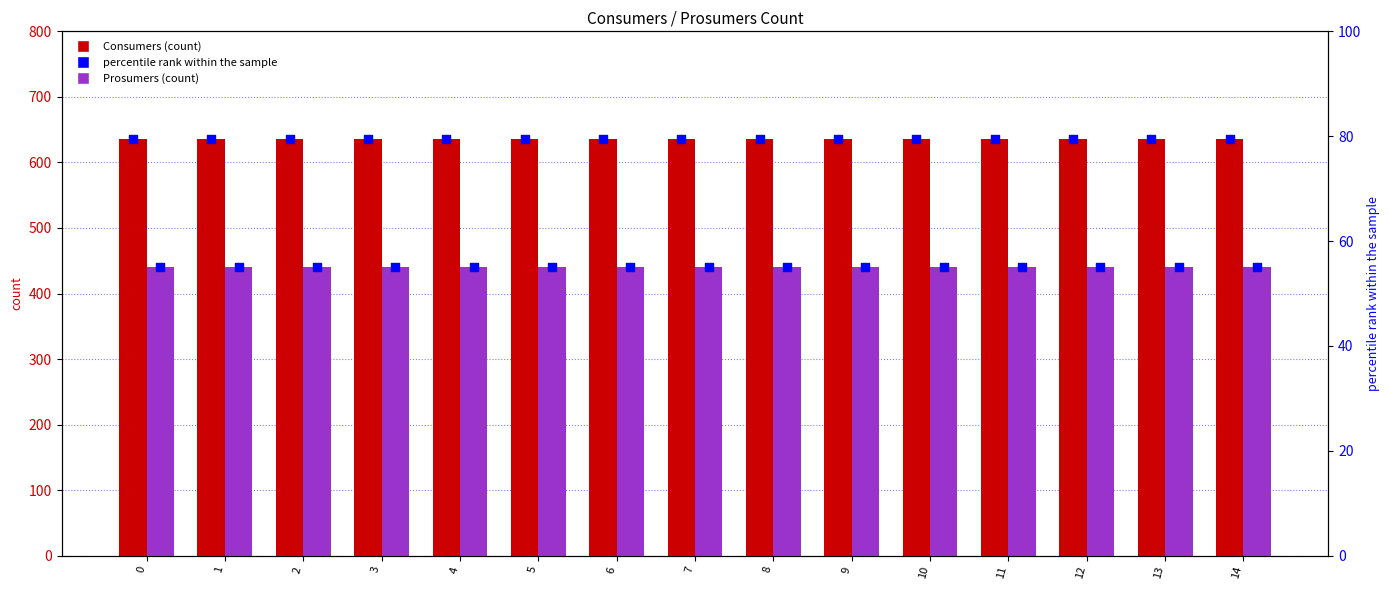

Which series has the largest total across all categories?

Consumers